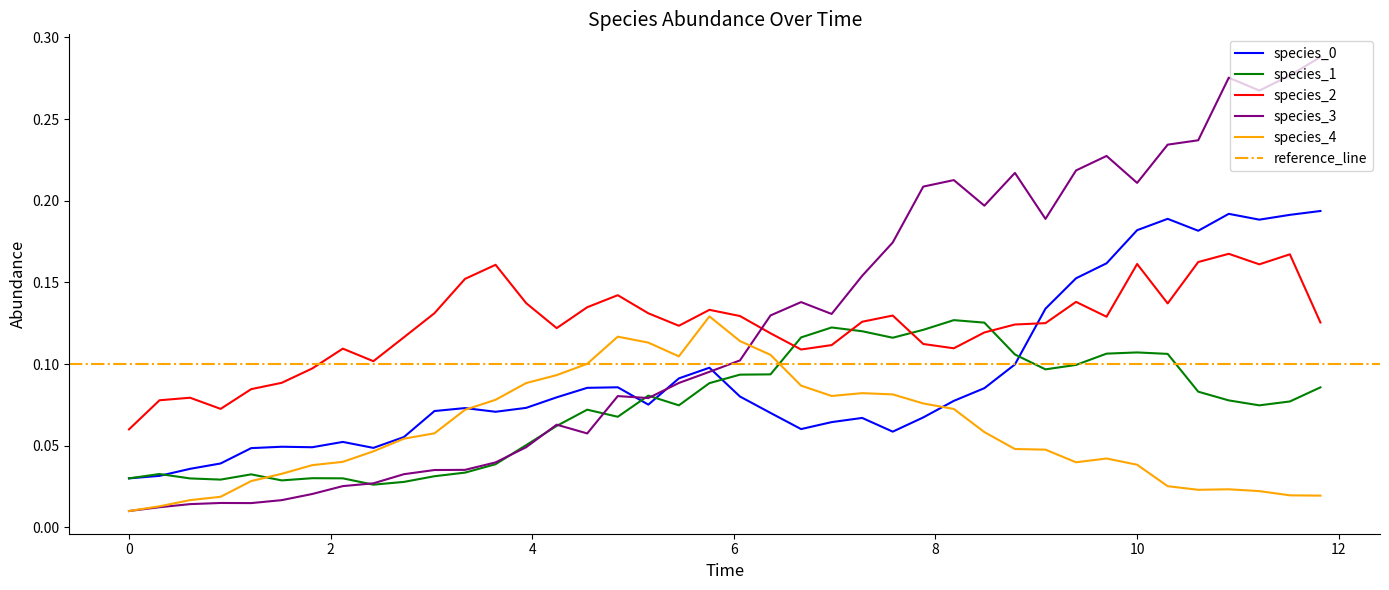

After their last crossing, which series has the higher values: species_2 or species_3?

species_3